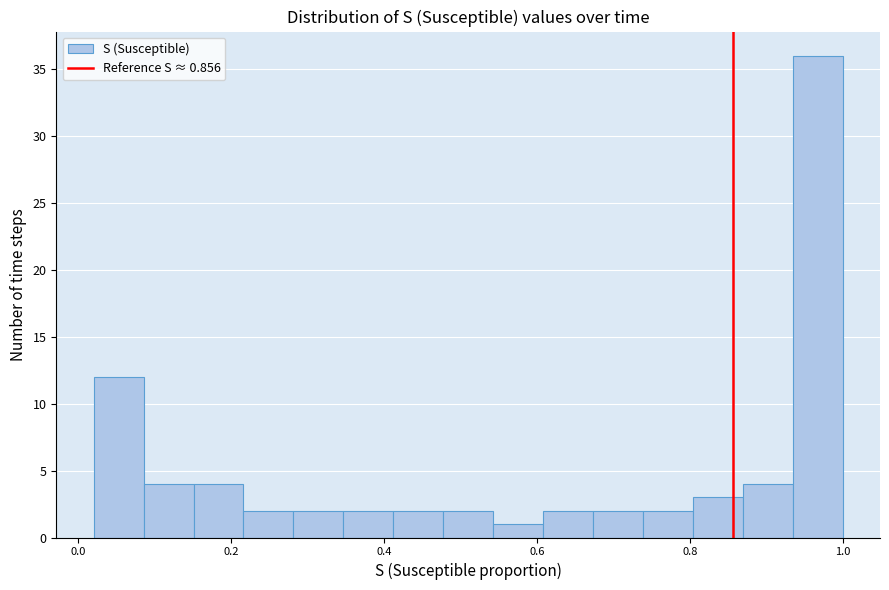

Around what value on the x-axis is the tallest bar? Give the approximate position of its centre, as read against the axis.

0.96